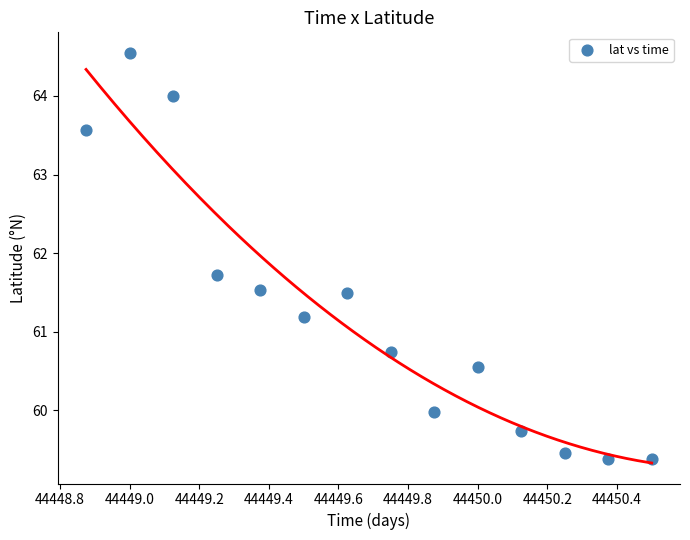

What Y value in the scatter plot is closest to 61?

61.2